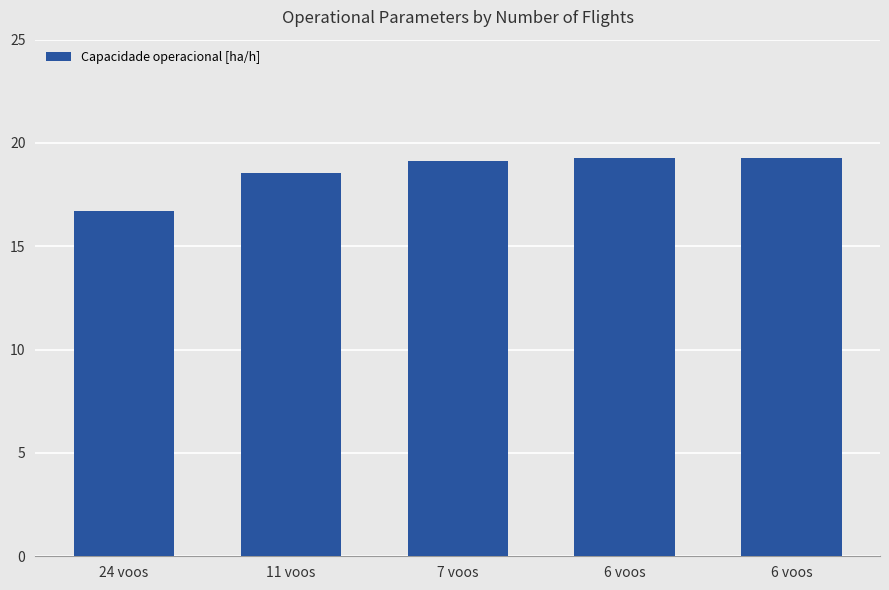

Rank the categories by value from highest to lowest.

6 voos, 6 voos, 7 voos, 11 voos, 24 voos